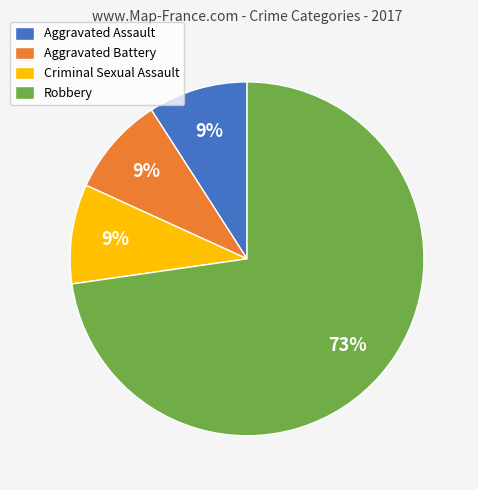

Which category accounts for the majority?

Robbery